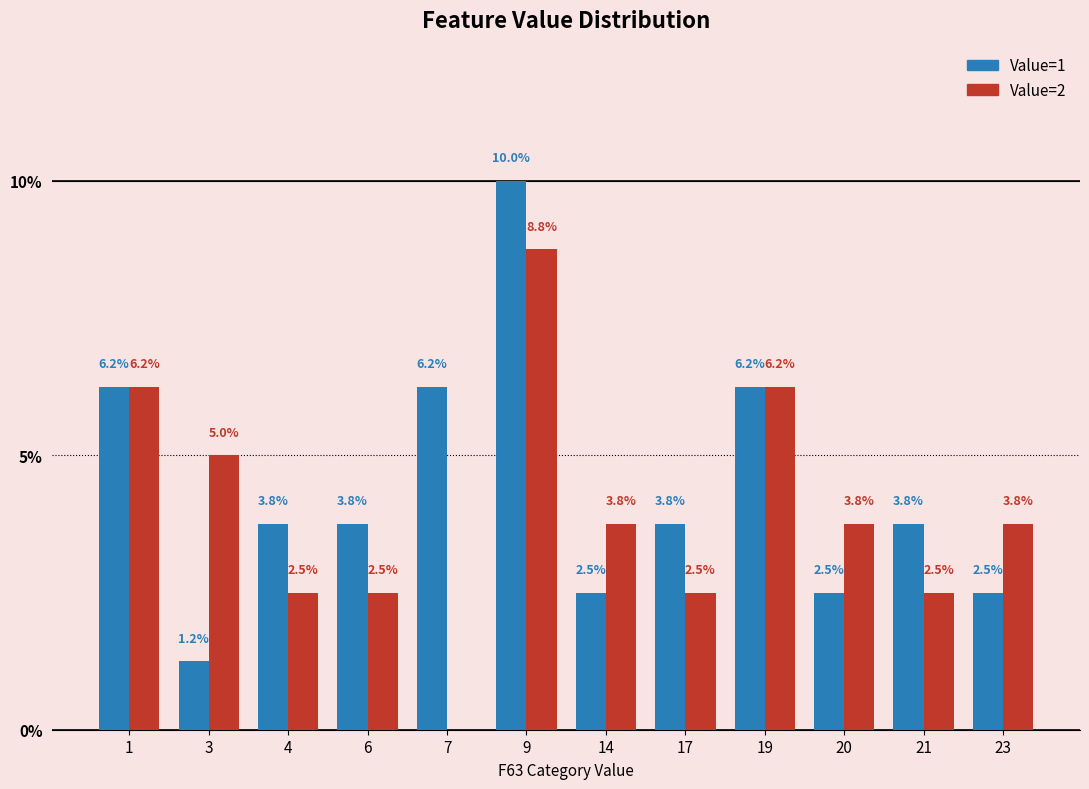

Is the value of Value=1 at 1 greater than the value of Value=2 at 7?

Yes